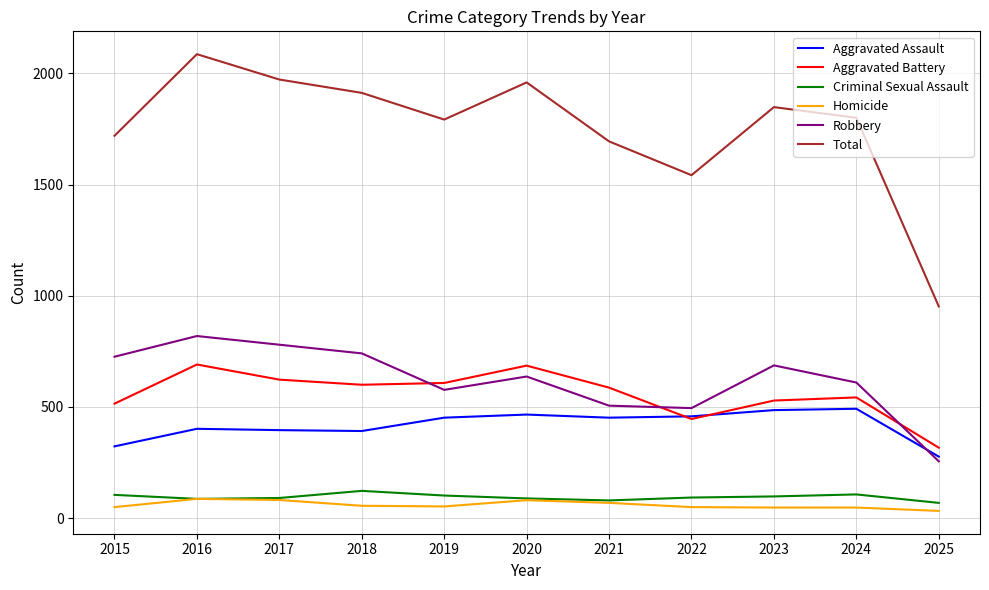

At which category is the sum across all series the highest?

2016